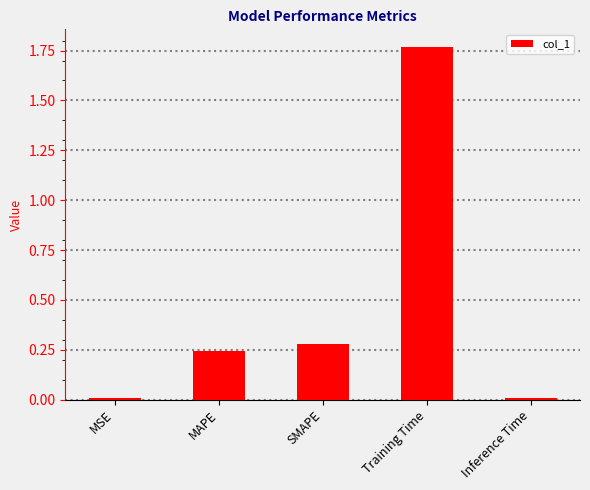

What is the change in value from MAPE to Training Time?

+1.5